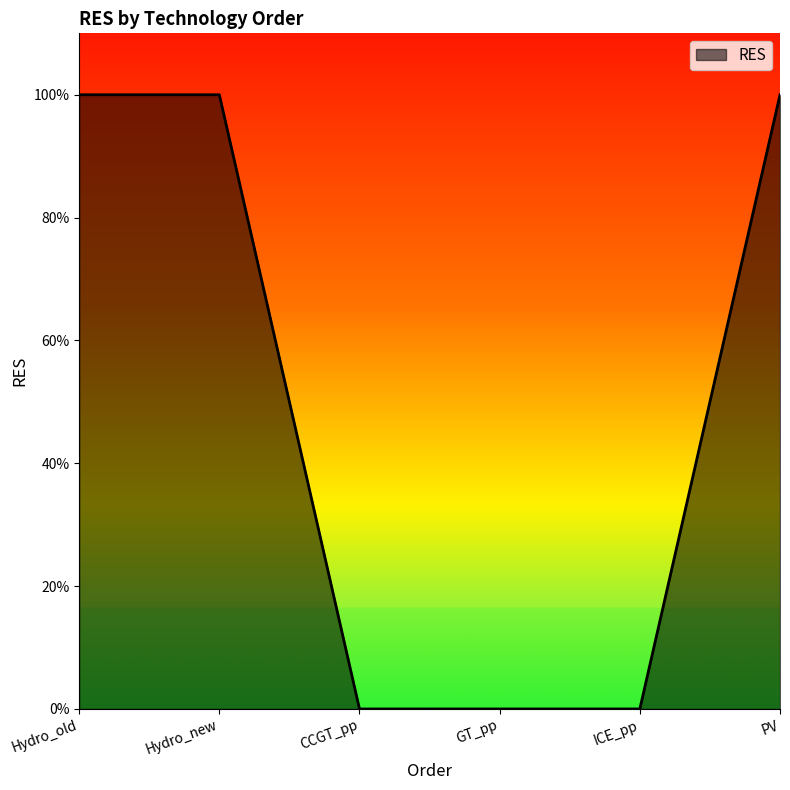

Is this an area chart (filled region under the line)?

Yes